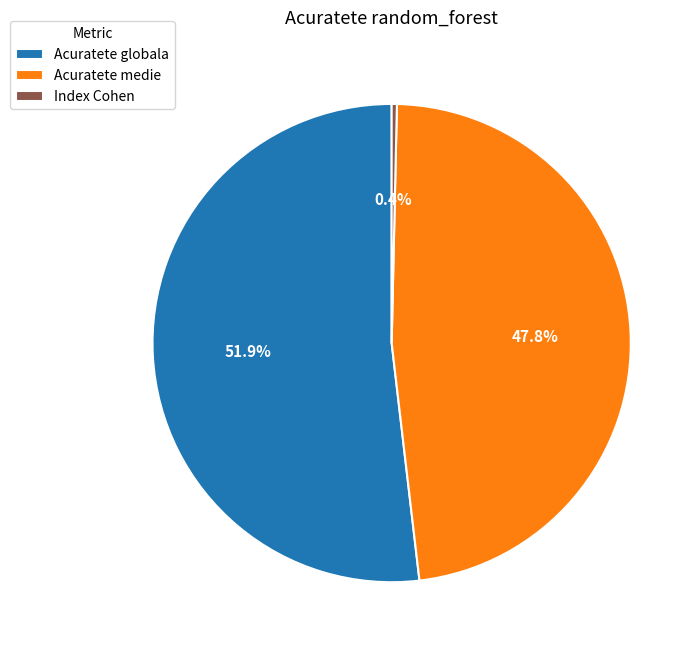

True or false: Index Cohen accounts for 0% of the total.

True